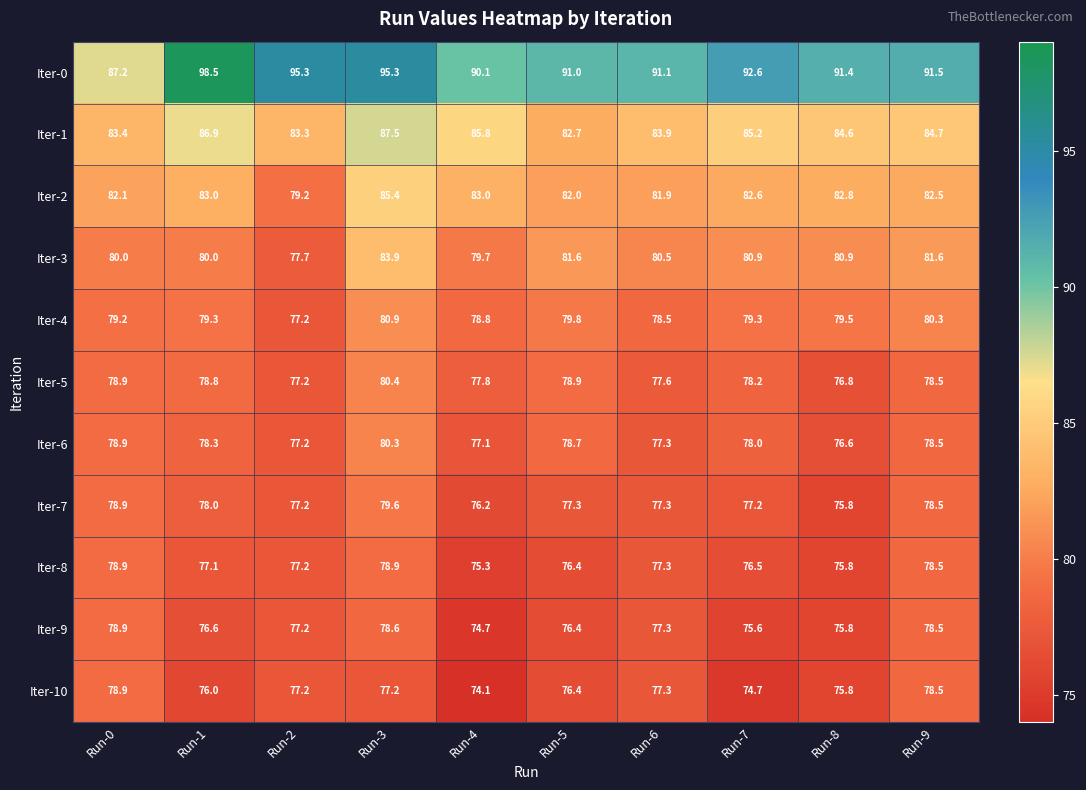

Rank the series at Run-3 from highest to lowest value.

Iter-0, Iter-1, Iter-2, Iter-3, Iter-4, Iter-5, Iter-6, Iter-7, Iter-8, Iter-9, Iter-10